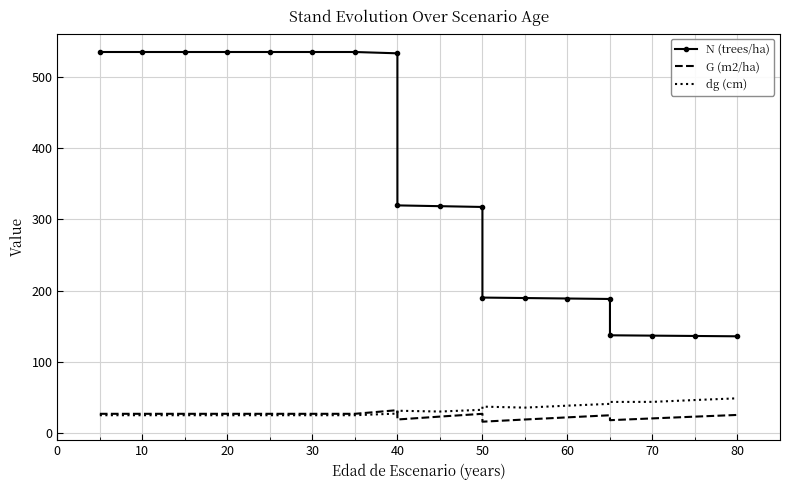

Read the G (m2/ha) value at 40.

19.6